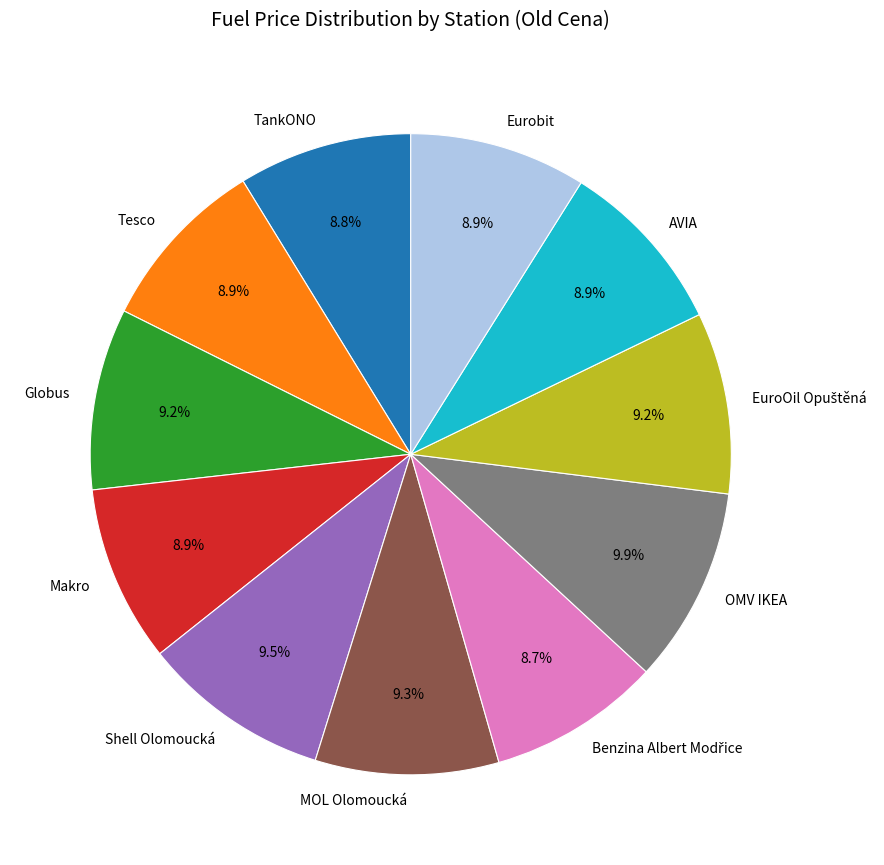

How many slices are in this pie chart?

11